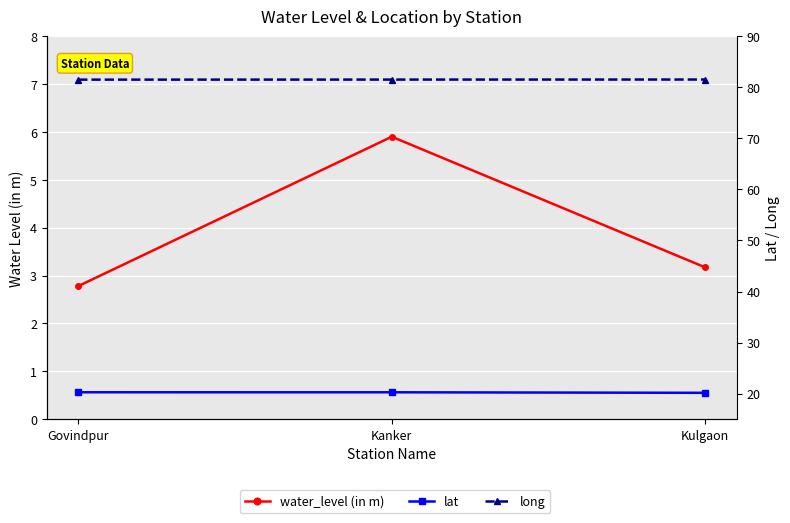

What is the lowest value of the water_level (in m) series?

2.8